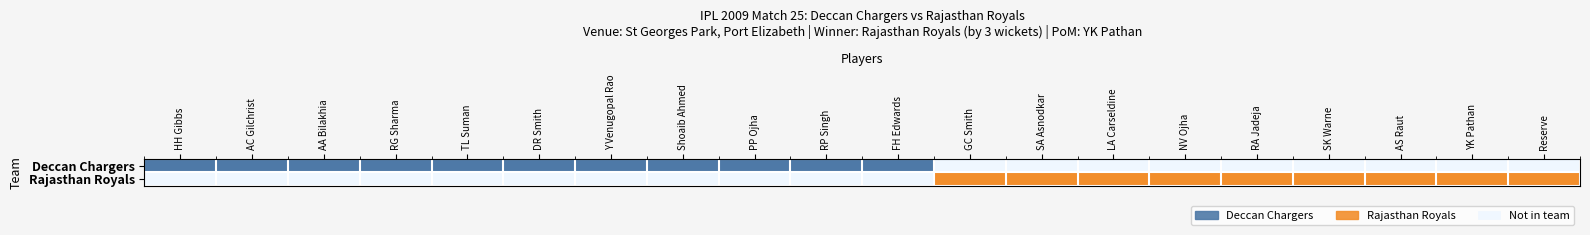

Reading left to right, list all the values displayed in this chart.

Deccan Chargers: 1	1	1	1	1	1	1	1	1	1	1	0	0	0	0	0	0	0	0	0
Rajasthan Royals: 0	0	0	0	0	0	0	0	0	0	0	1	1	1	1	1	1	1	1	1